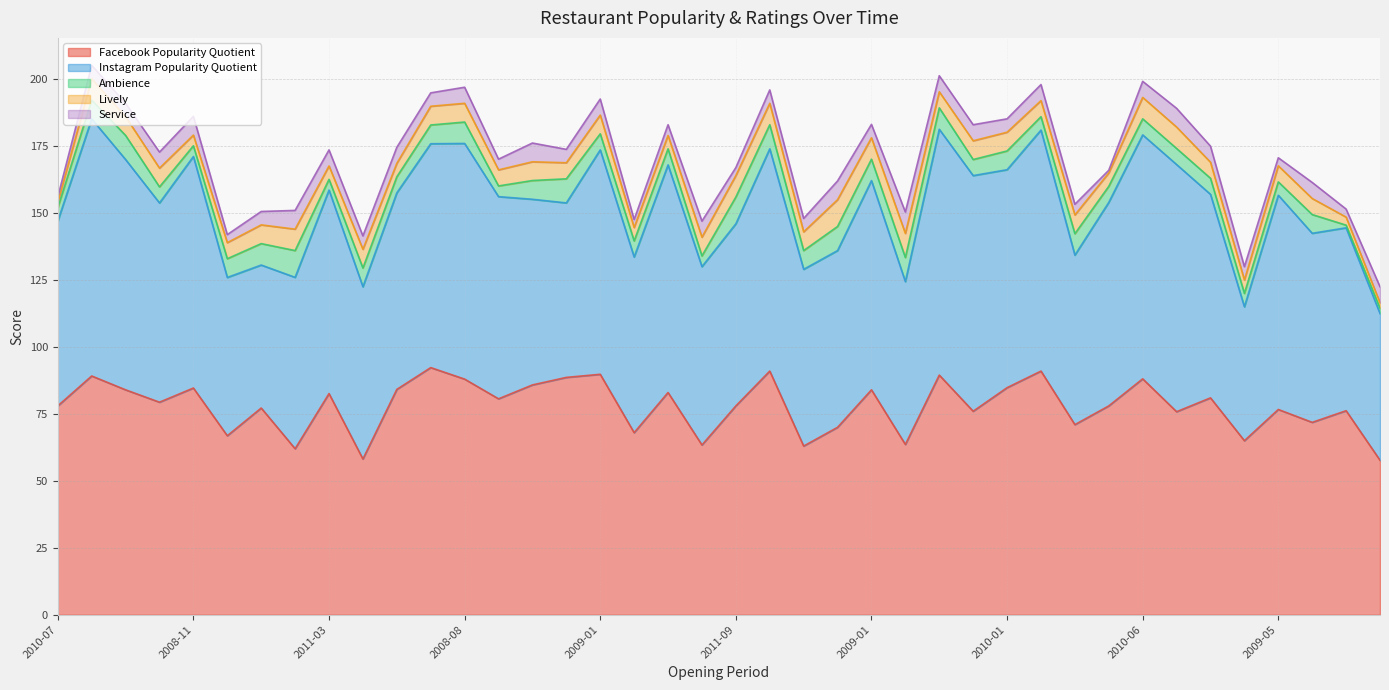

What is the label of the 5th point from the left?

2008-11